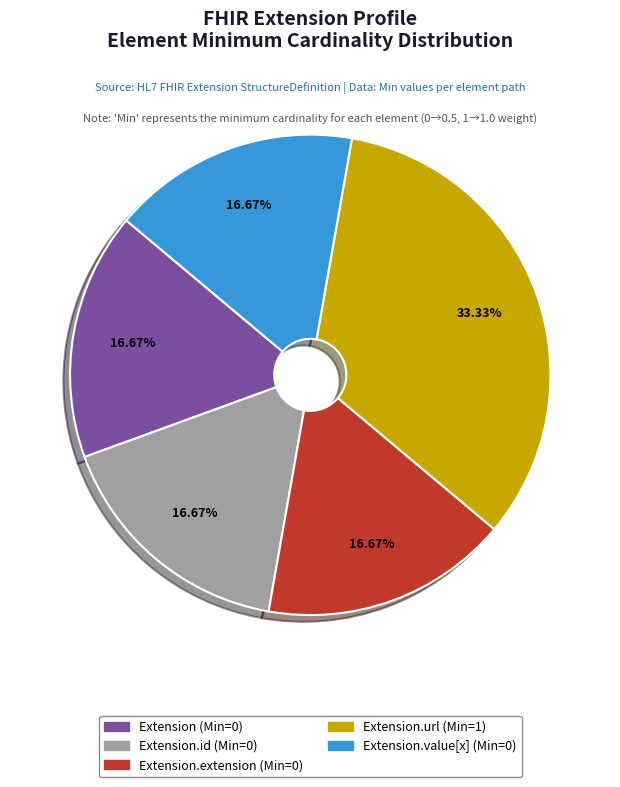

Is there a majority slice in this chart?

No